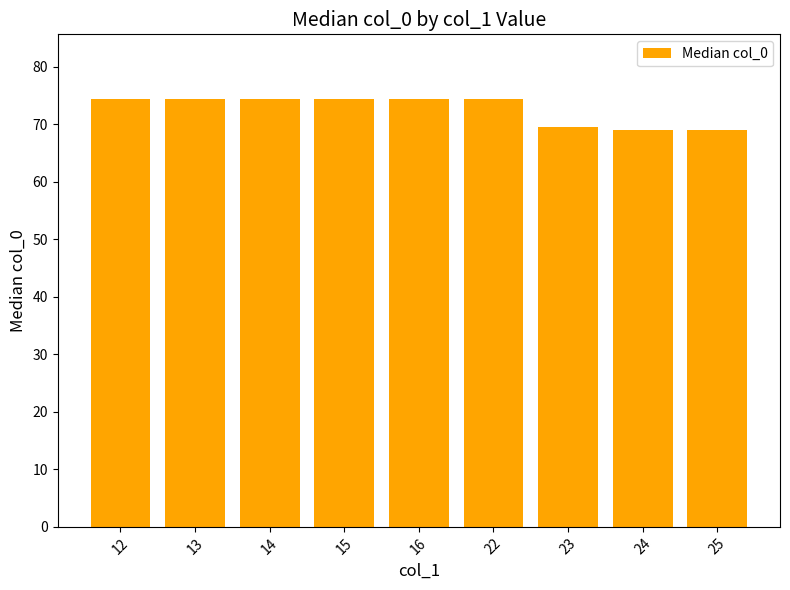

Is it true that the value at 13 is 74.5?

True